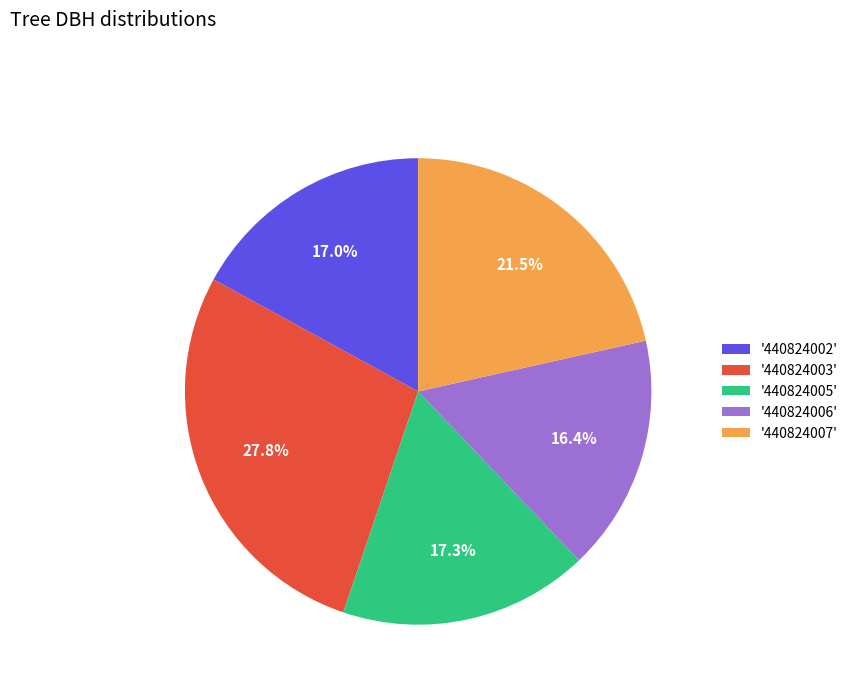

Which slice is the smallest?

'440824006'